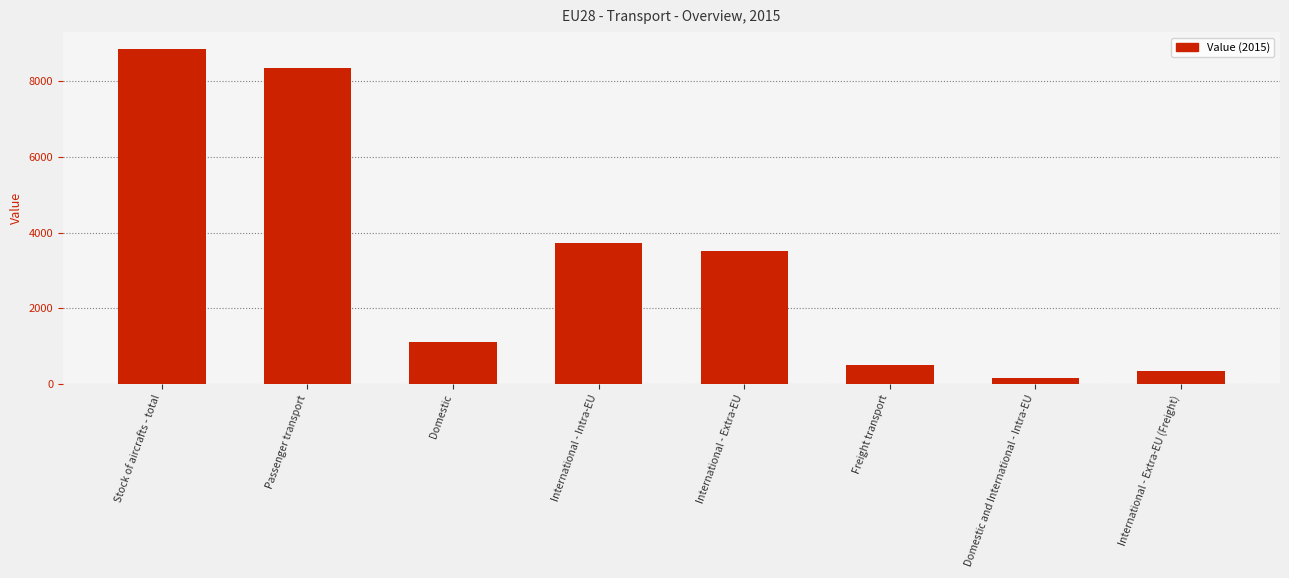

List the labels in order of value, largest first.

Stock of aircrafts - total, Passenger transport, International - Intra-EU, International - Extra-EU, Domestic, Freight transport, International - Extra-EU (Freight), Domestic and International - Intra-EU